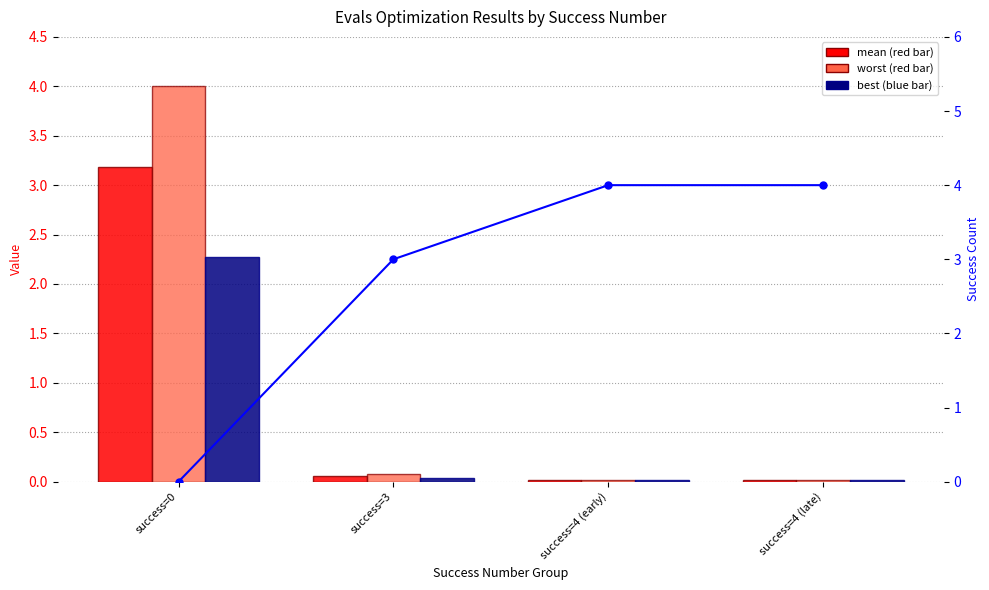

The value of worst at success=0 is 2.5. True or false?

False